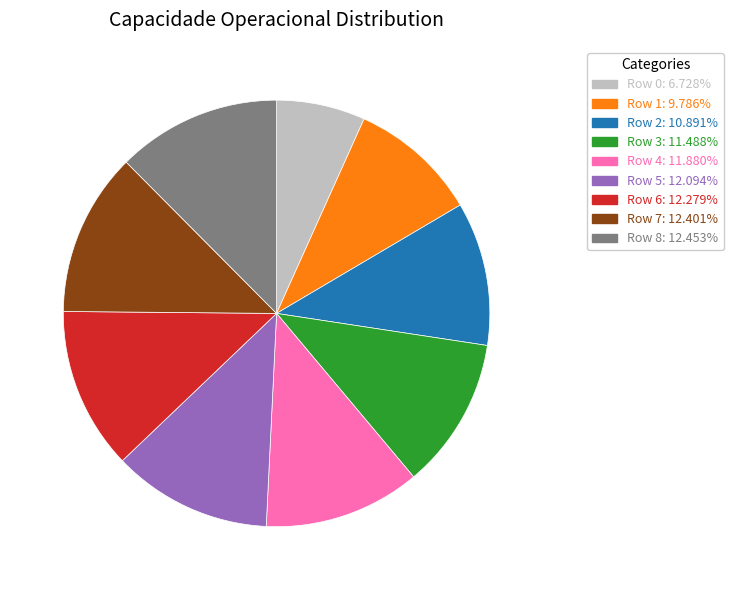

Combined, do Row 4: 11.880% and Row 1: 9.786% account for over 50%?

No